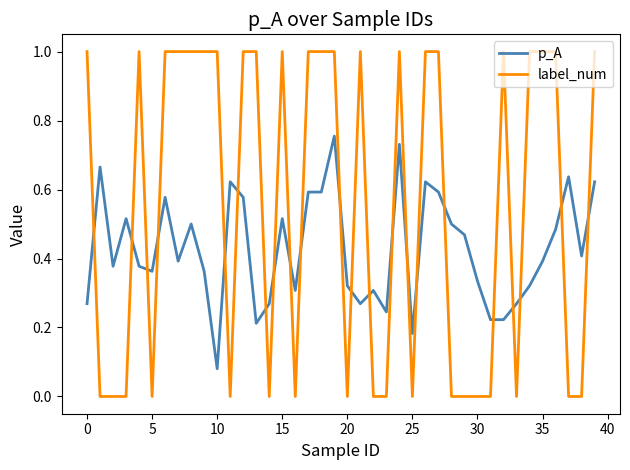

How many intersections are there between label_num and p_A?

22